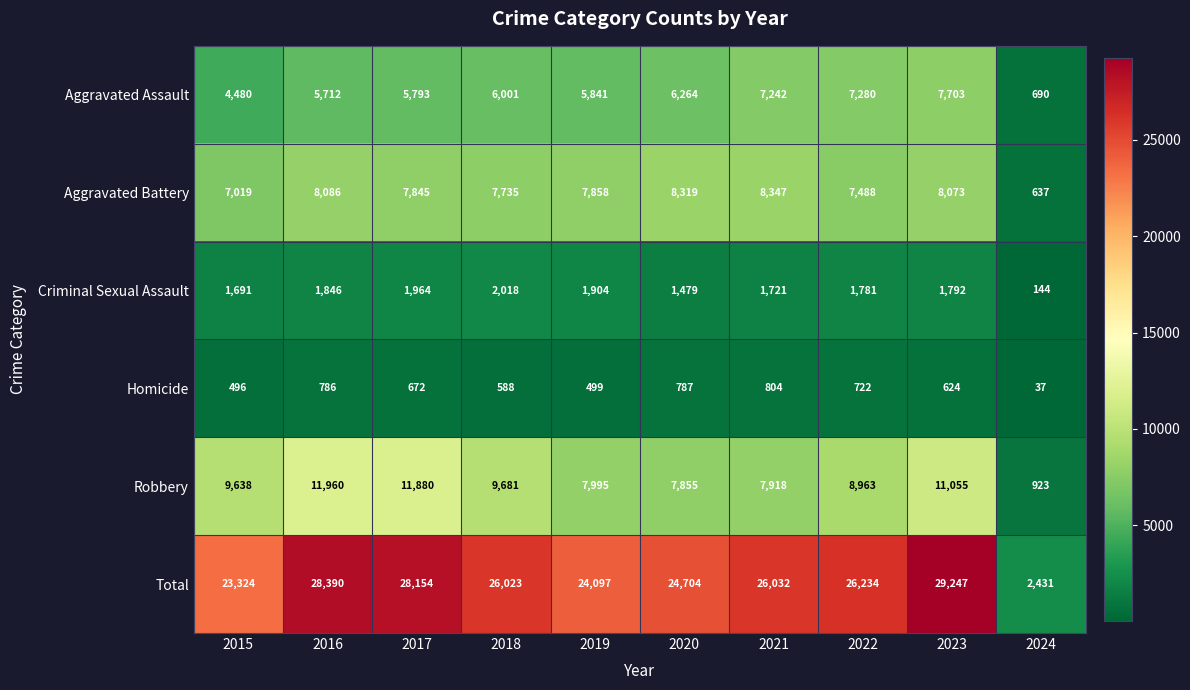

At which label does Robbery reach its peak?

2016